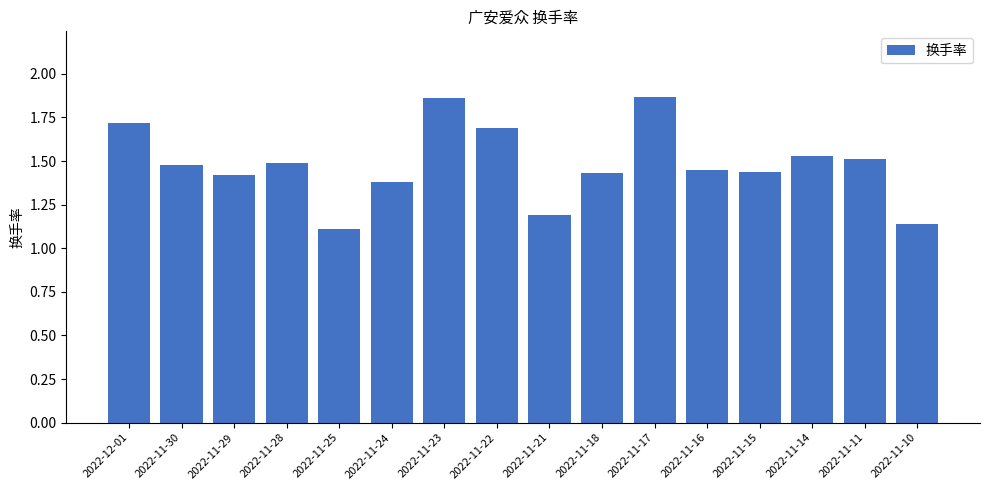

What is the difference between the maximum and second lowest values?

0.7